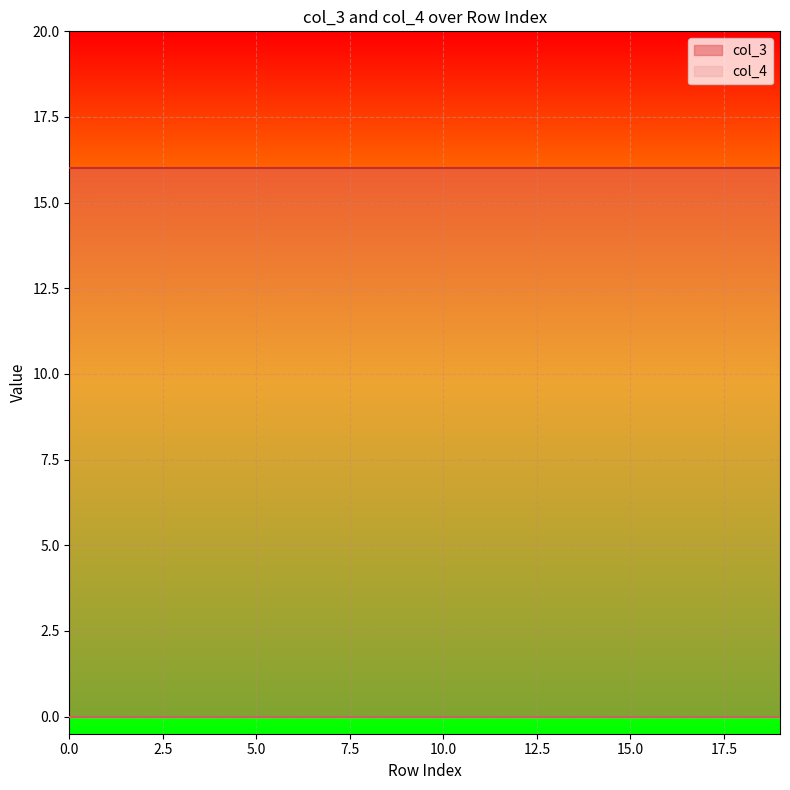

Reading left to right, what are all the values shown in this chart?

col_3: 0=16	1=16	2=16	3=16	4=16	5=16	6=16	7=16	8=16	9=16	10=16	11=16	12=16	13=16	14=16	15=16	16=16	17=16	18=16	19=16
col_4: 0=0	1=0	2=0	3=0	4=0	5=0	6=0	7=0	8=0	9=0	10=0	11=0	12=0	13=0	14=0	15=0	16=0	17=0	18=0	19=0